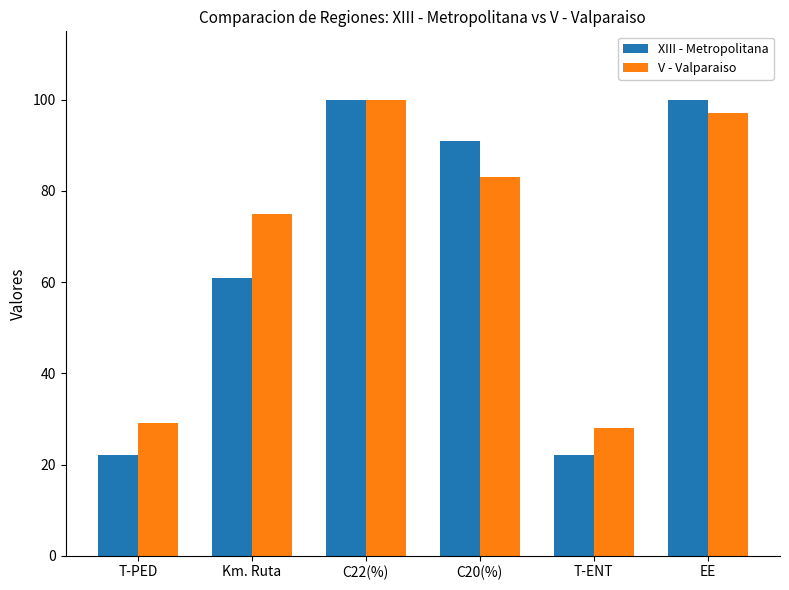

What is the smallest value displayed?

22